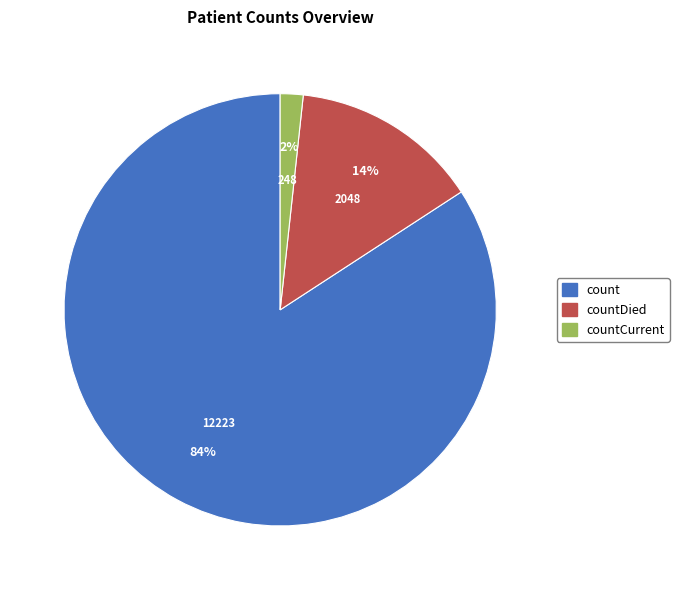

Which slice represents more than half of the pie?

count